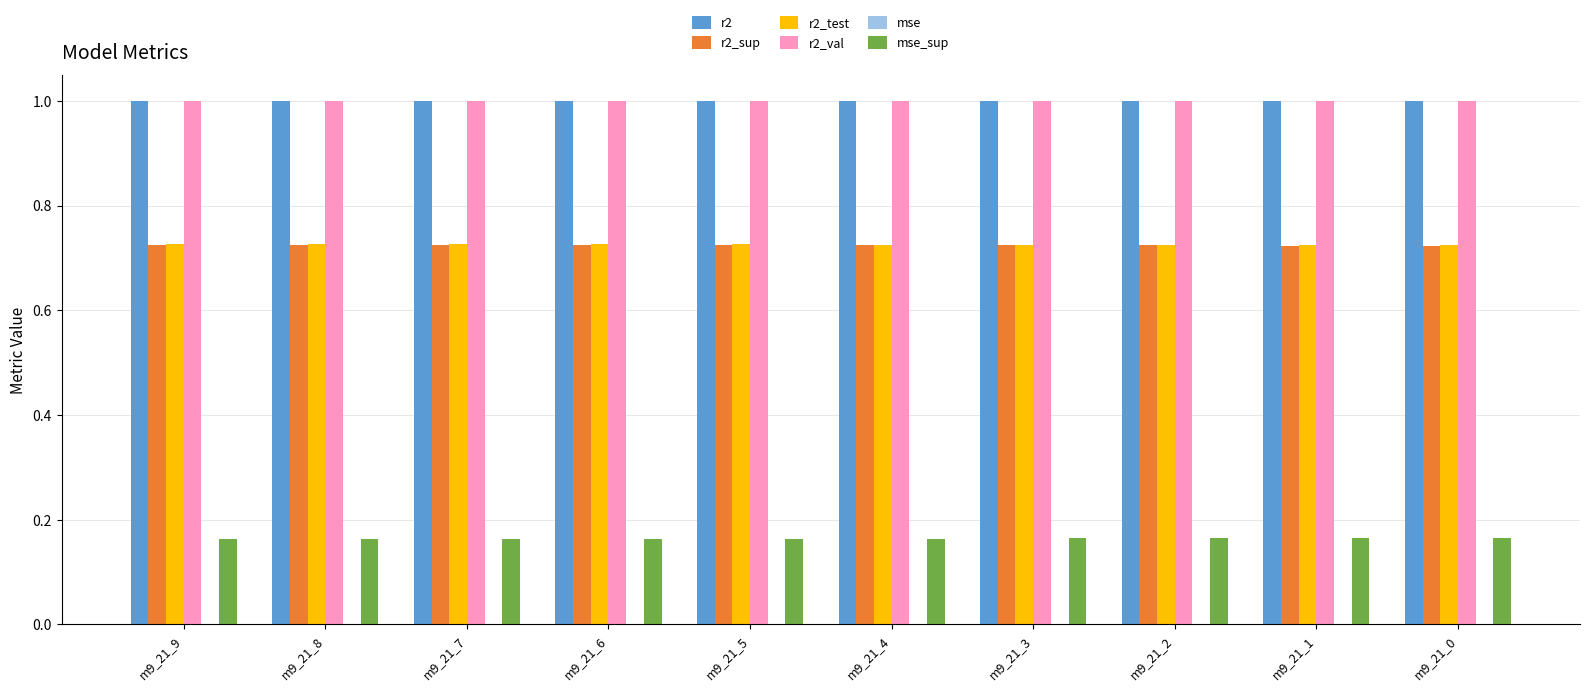

True or false: r2_sup has a value of 0.1 at m9_21_2.

False